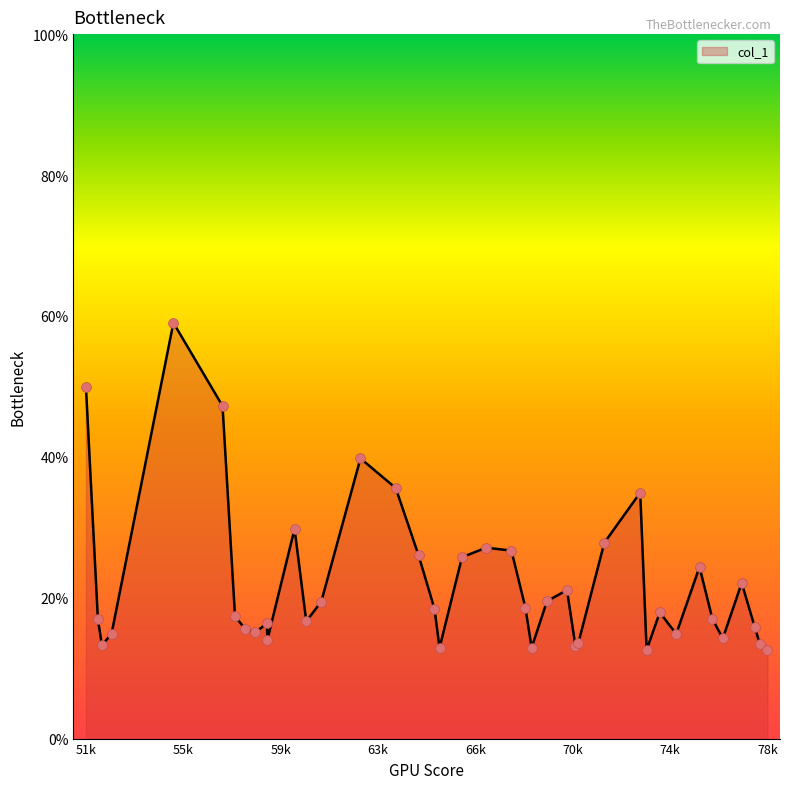

What is the maximum value shown in the chart?

59.0